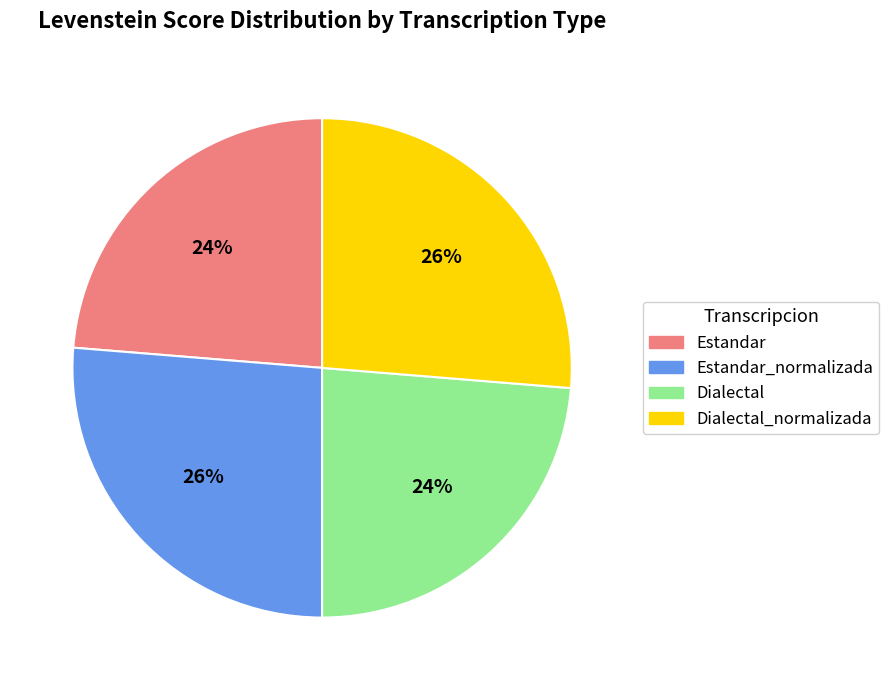

Does any single category account for the majority?

No